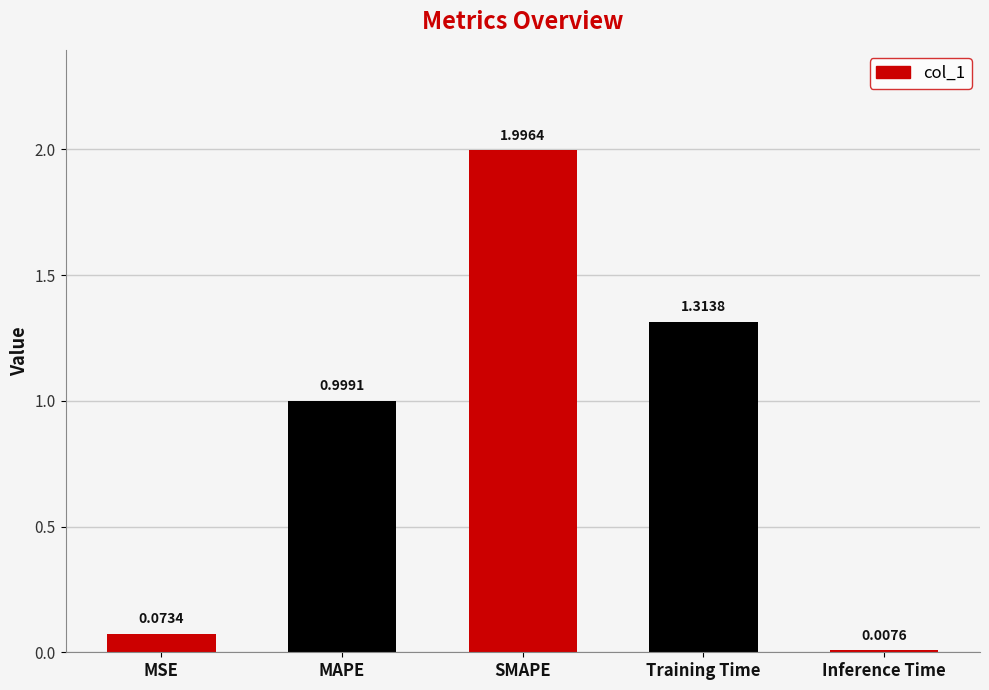

List the labels in order of value, largest first.

SMAPE, Training Time, MAPE, MSE, Inference Time